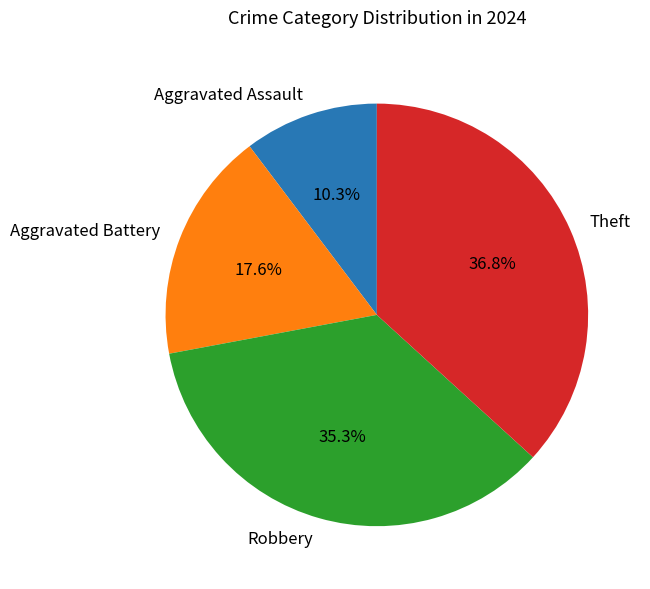

To the nearest percent, what percentage of the pie is Aggravated Battery?

18%